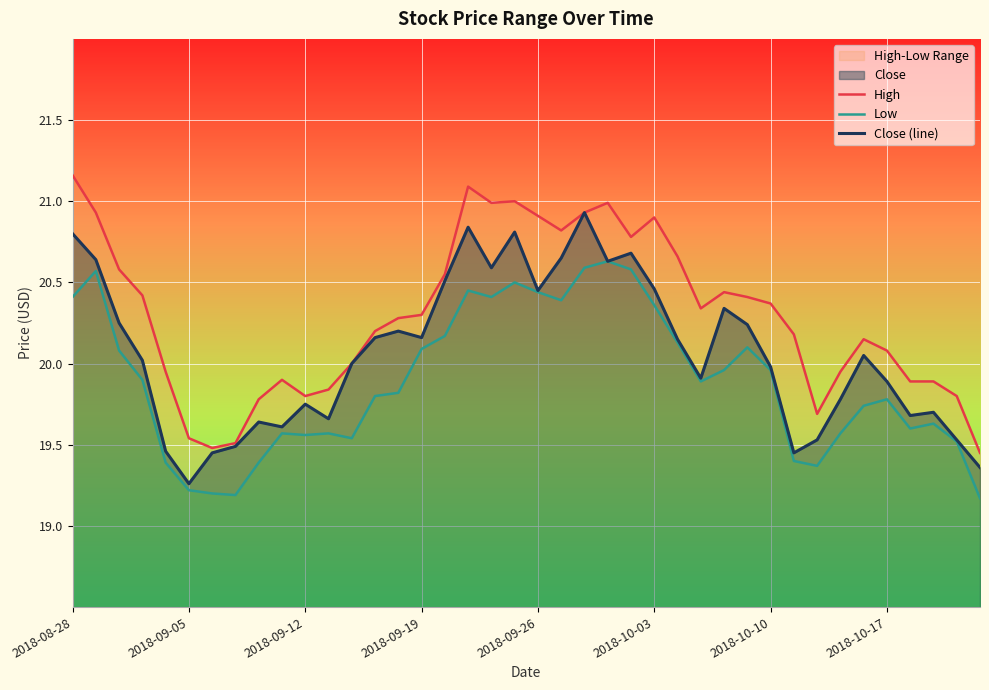

What is the spread (max minus min) of values at 32?

0.3